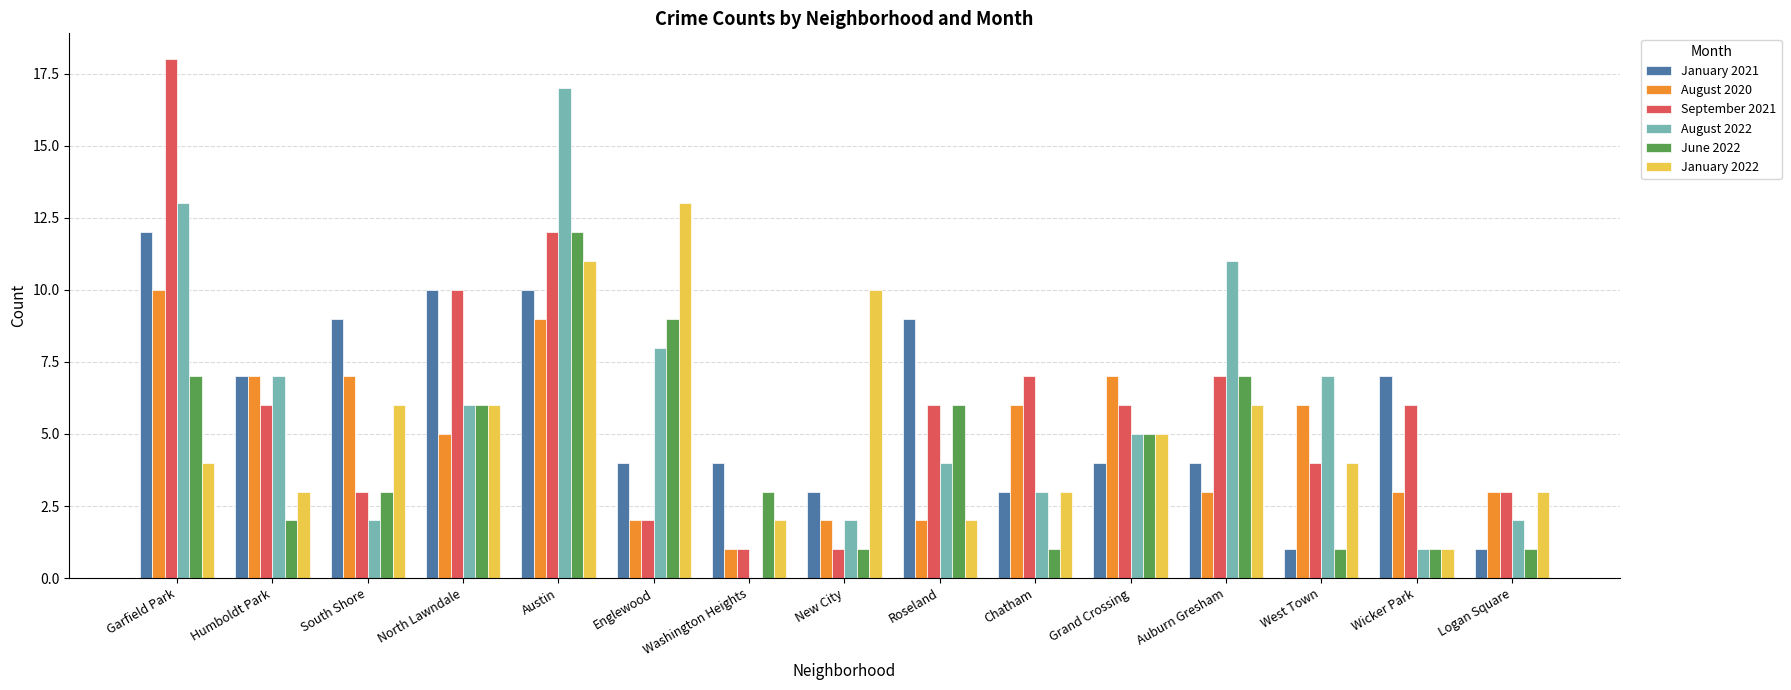

What are all the series names shown in the legend?

January 2021, August 2020, September 2021, August 2022, June 2022, January 2022